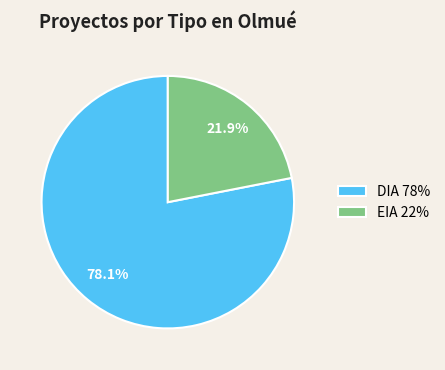

How many slices are in this pie chart?

2